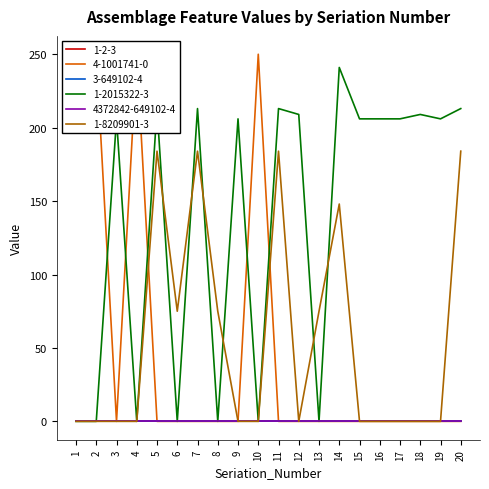

What is the average value of the 1-2015322-3 series?

137